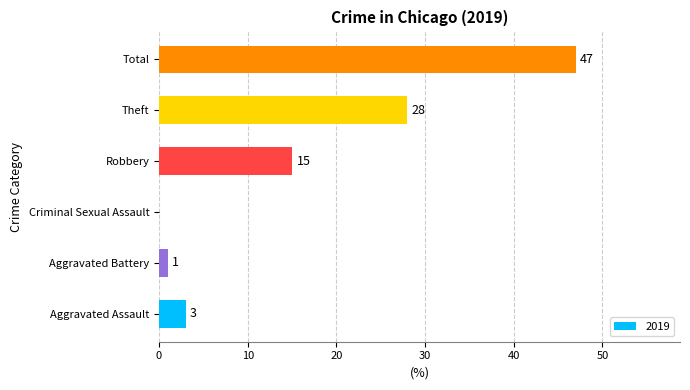

How many data points does each series have?

6